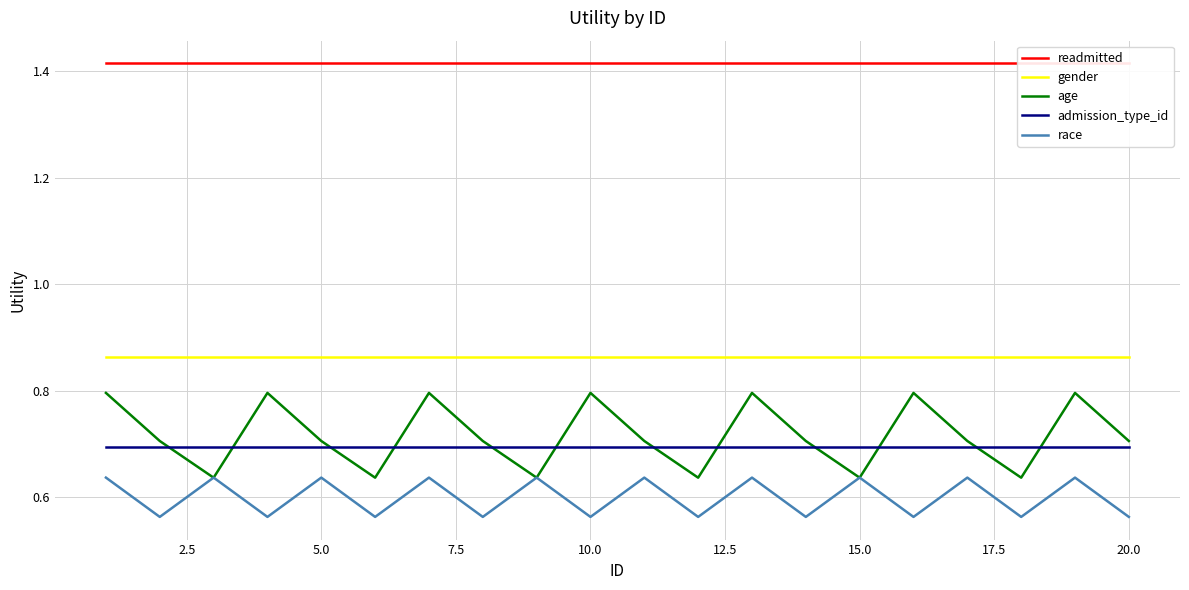

The value of age at 10.0 is 0.8. True or false?

True